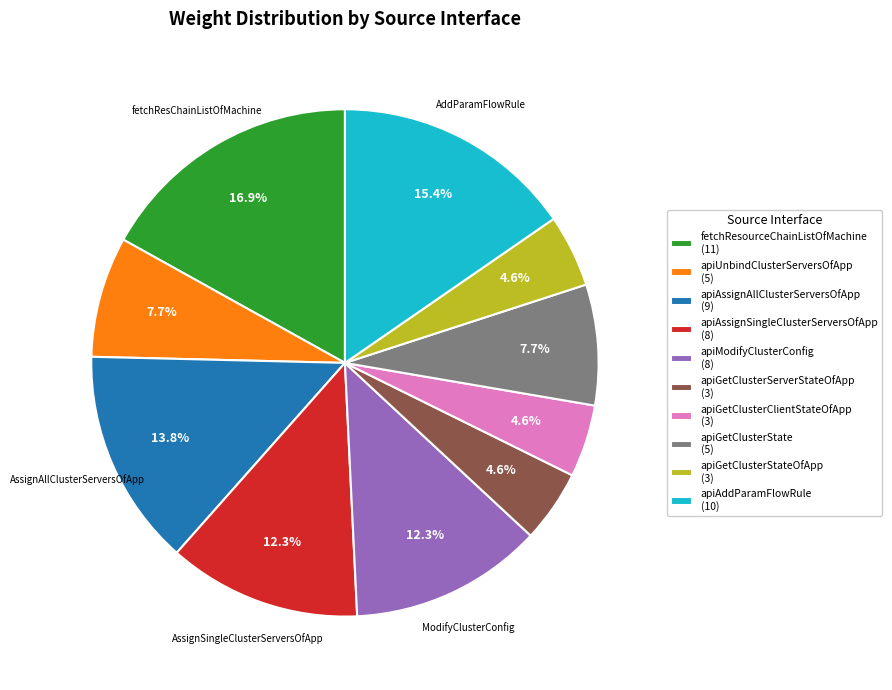

Does any single category account for the majority?

No